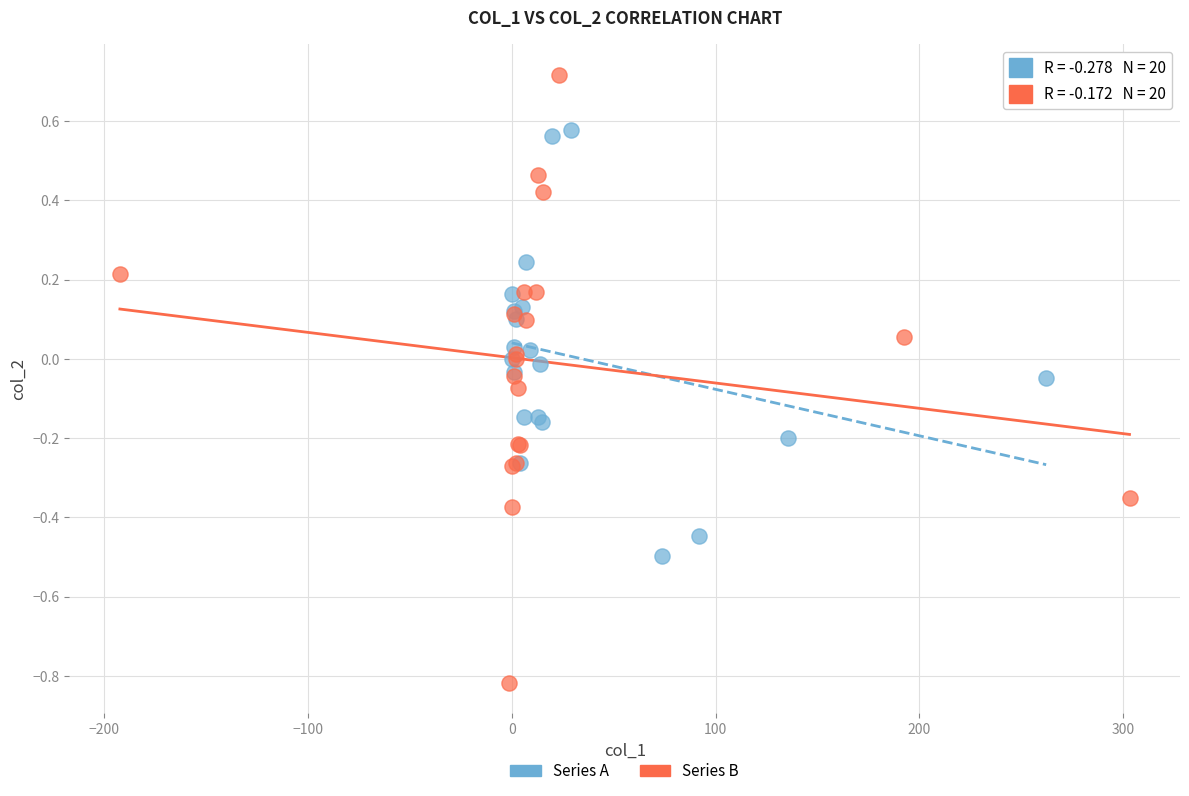

What are all the series names shown in the legend?

Series A, Series B